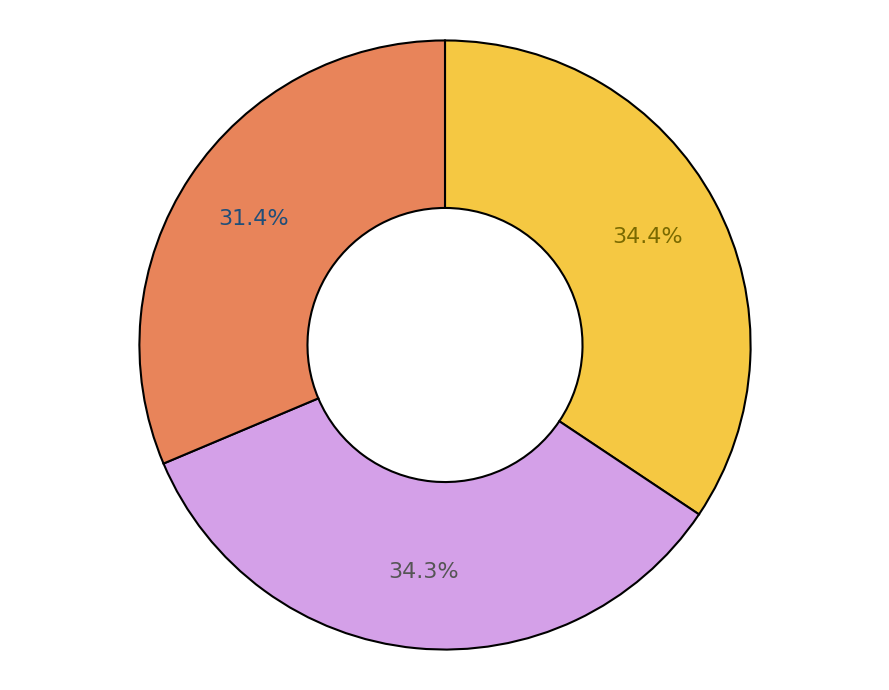

Is there a majority slice in this chart?

No